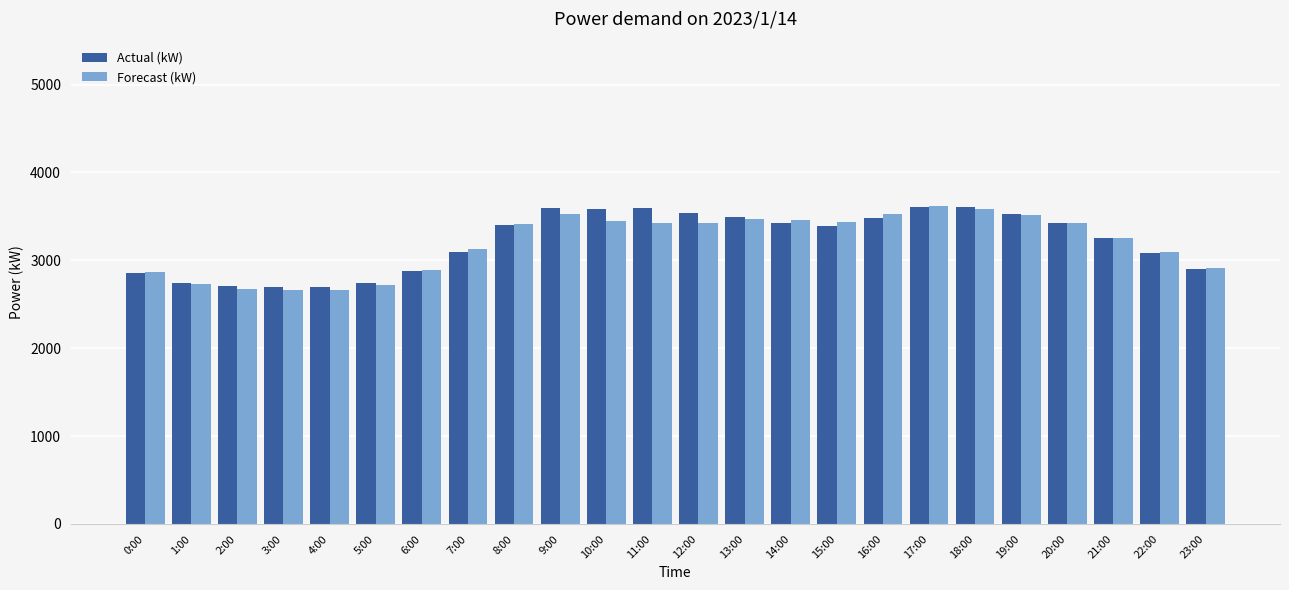

Is it true that Actual (kW) equals 2858 at 0:00?

True